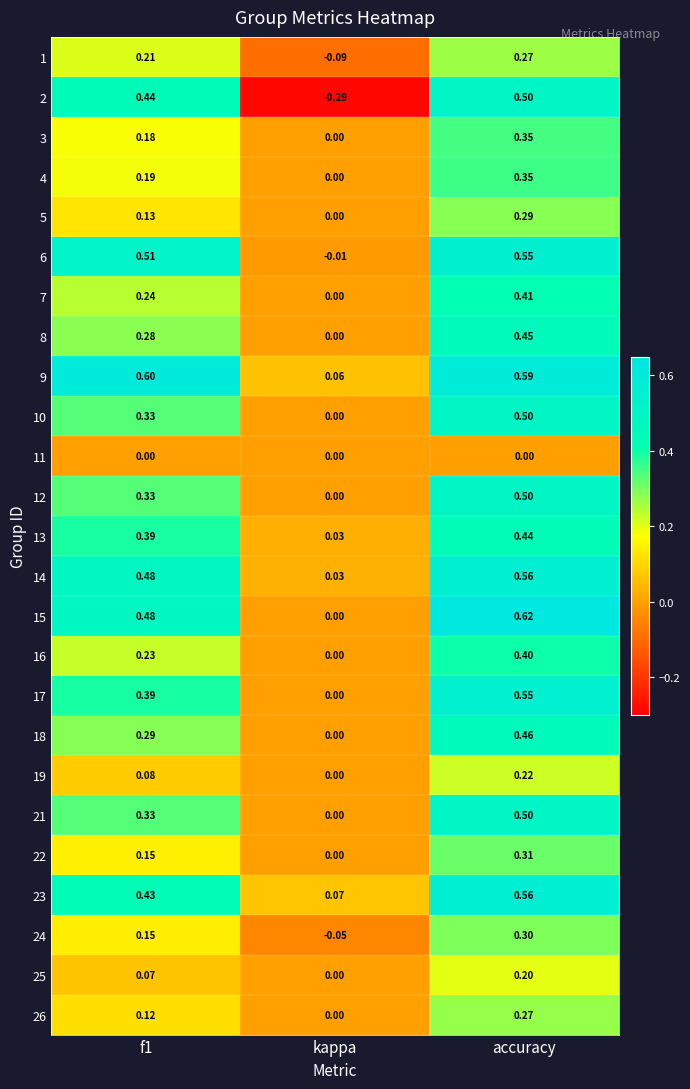

Is the value of 8 at f1 greater than the value of 22 at accuracy?

No